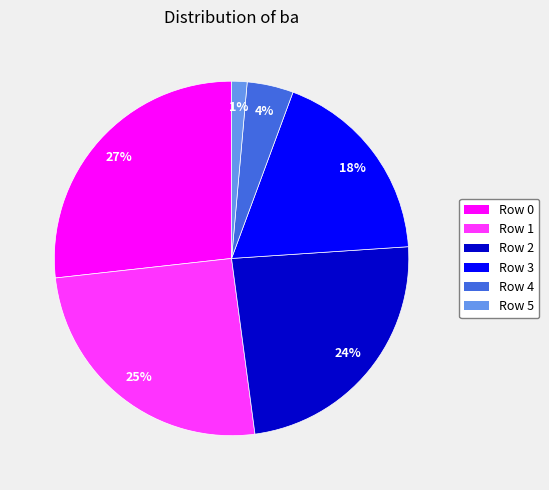

Do Row 1 and Row 3 together represent more than half of the pie?

No